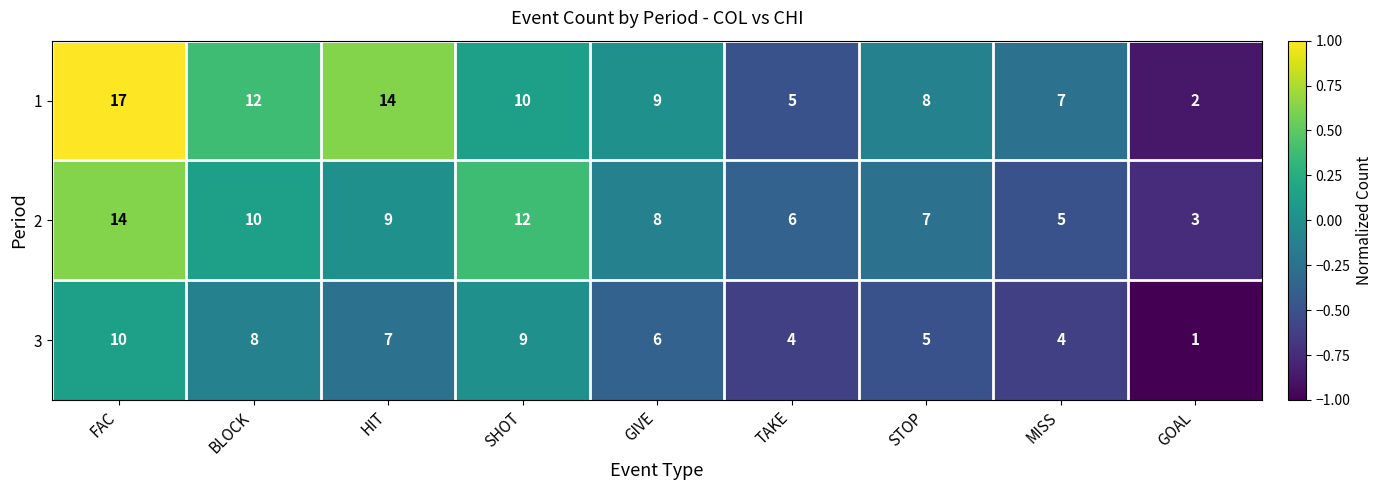

At which category does the chart reach its peak across all series?

FAC